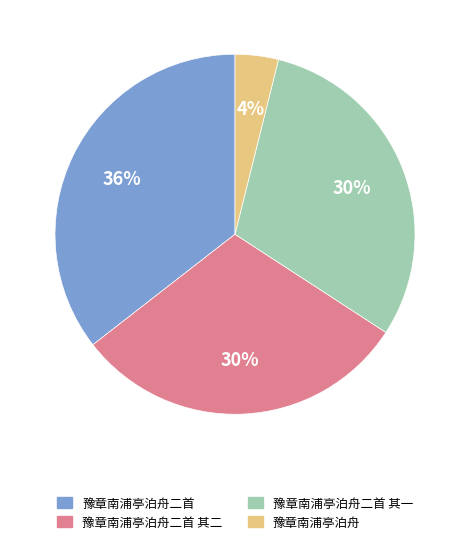

How many slices are in this pie chart?

4